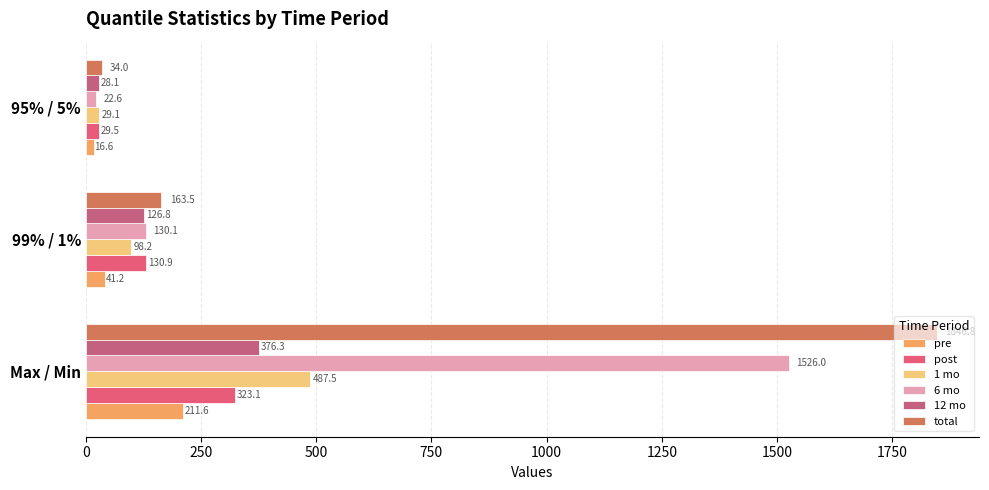

List the labels in order of 12 mo value, smallest first.

95% / 5%, 99% / 1%, Max / Min